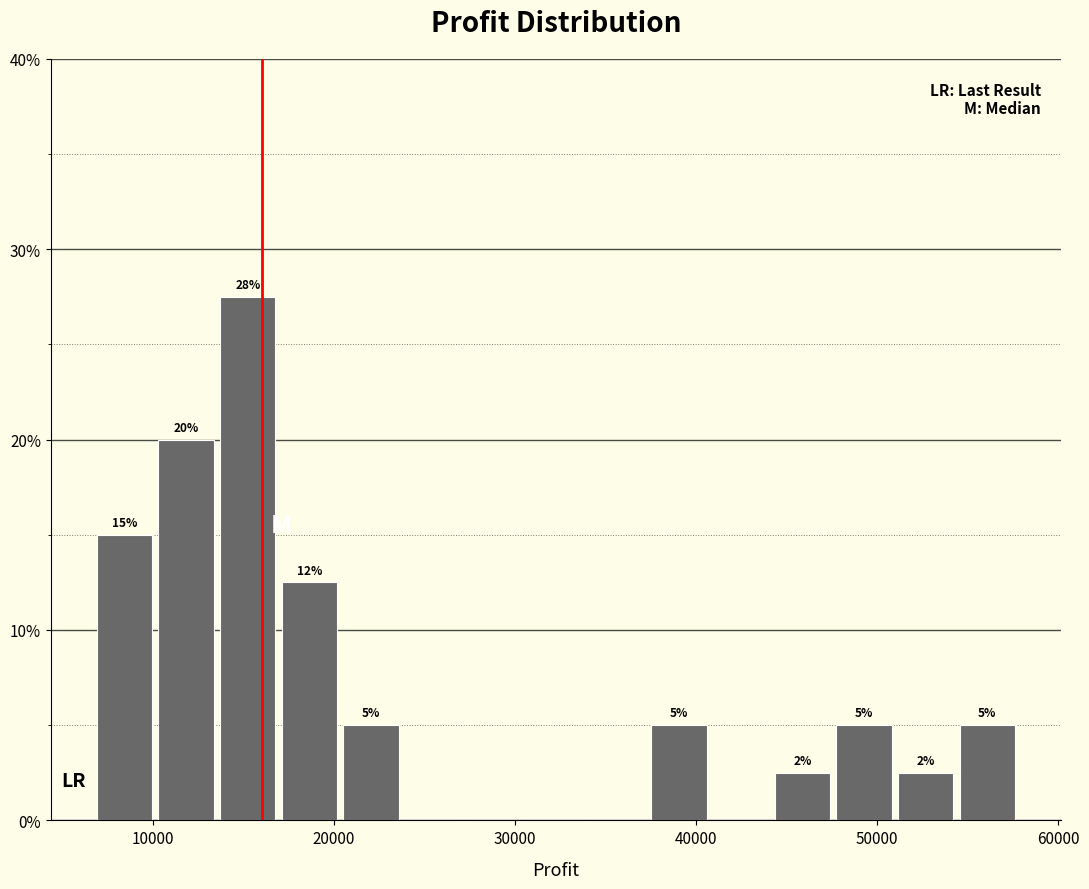

Around what value on the x-axis is the tallest bar? Give the approximate position of its centre, as read against the axis.

15000